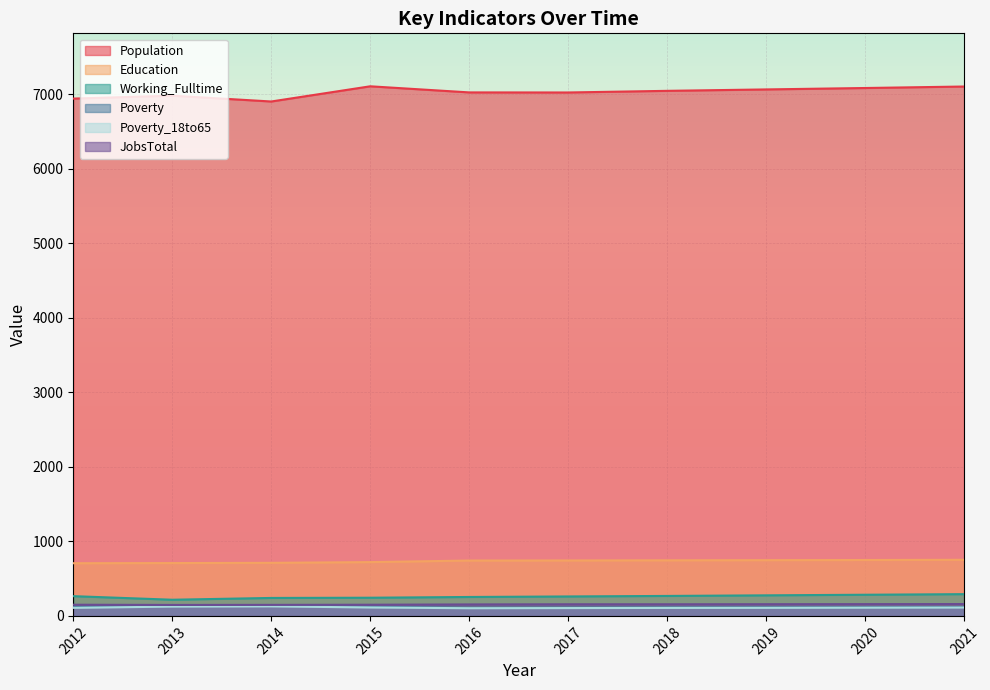

How many interior local valleys does the Population series have?

2